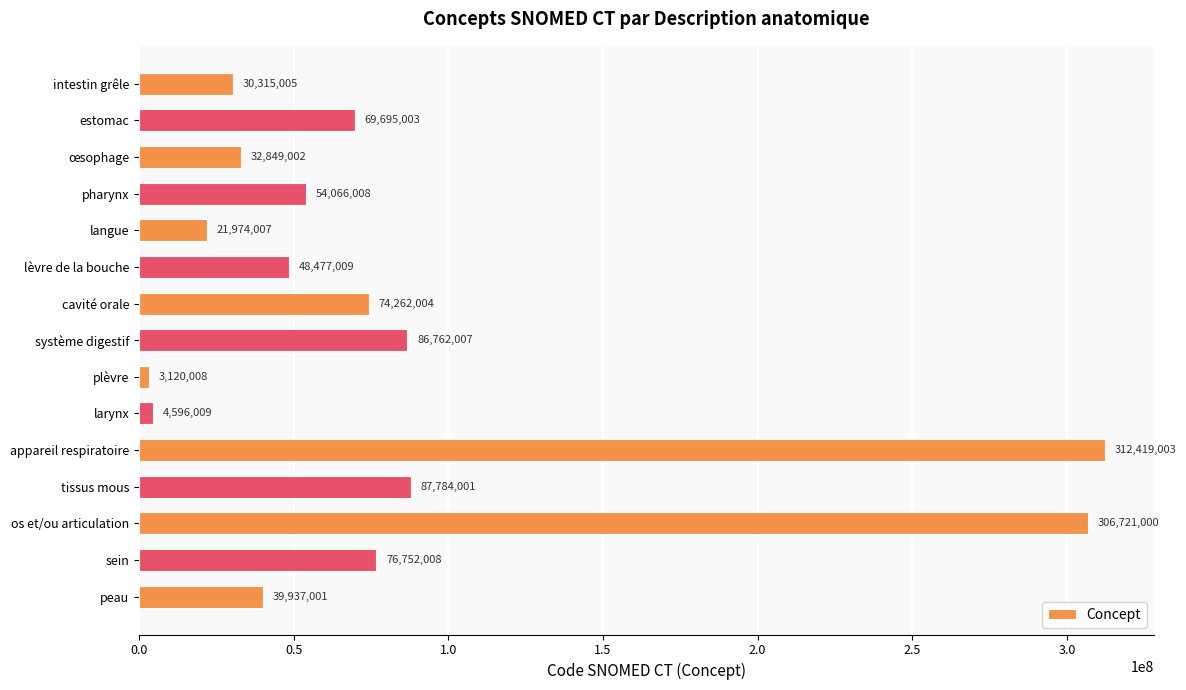

What is the difference between the maximum and minimum values?

309298995